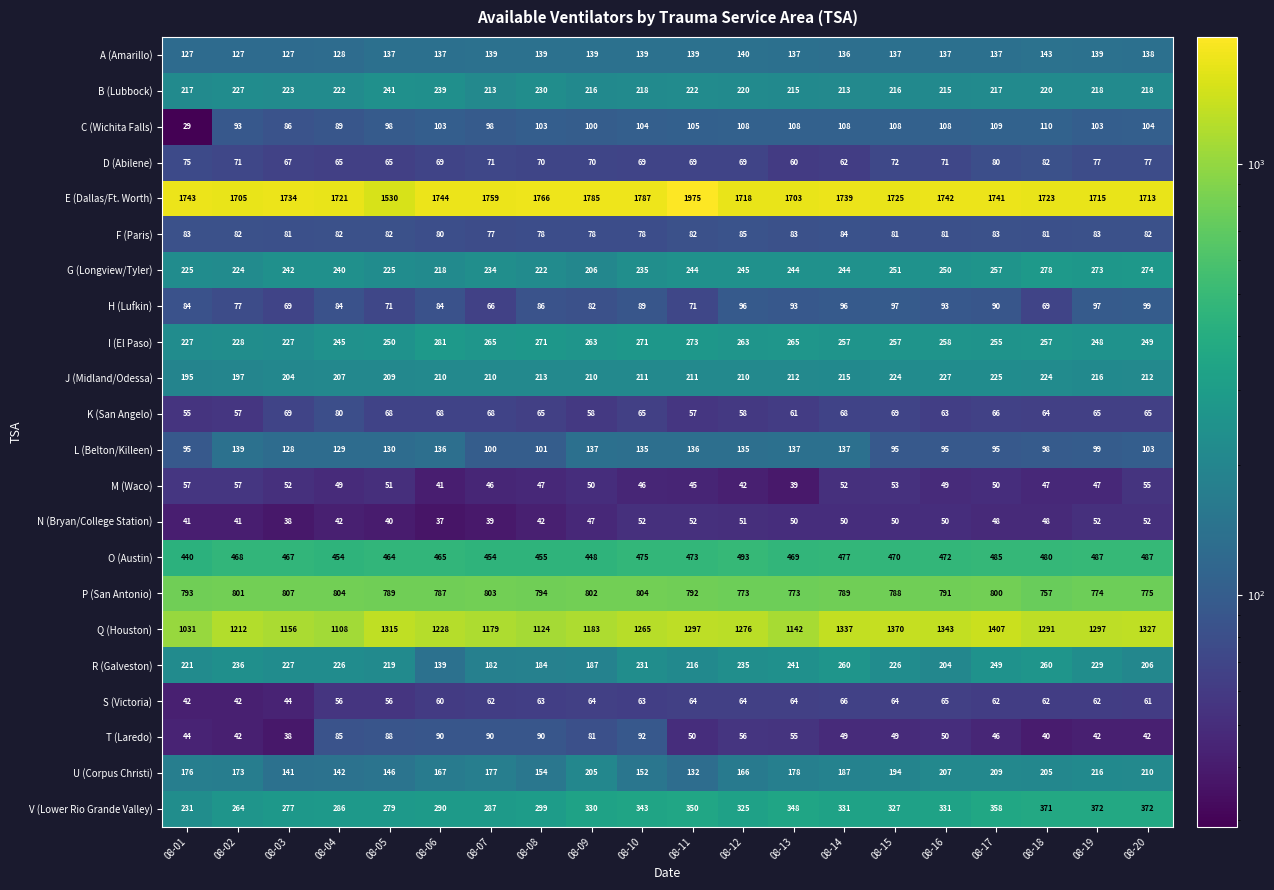

Which series has the largest total across all categories?

E (Dallas/Ft. Worth)